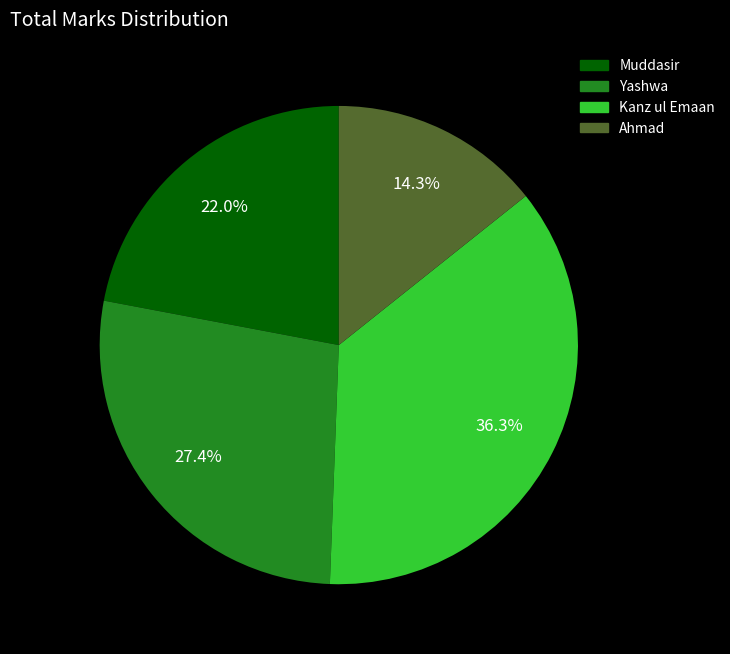

Which category has the biggest portion of the pie?

Kanz ul Emaan